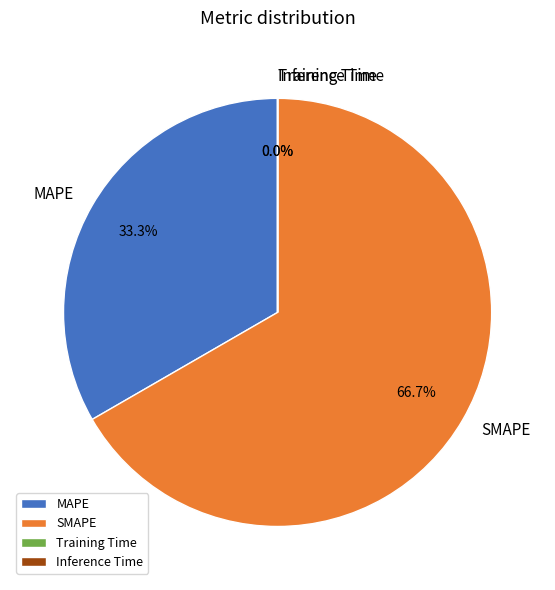

What percentage is NOT represented by SMAPE?

33.3%